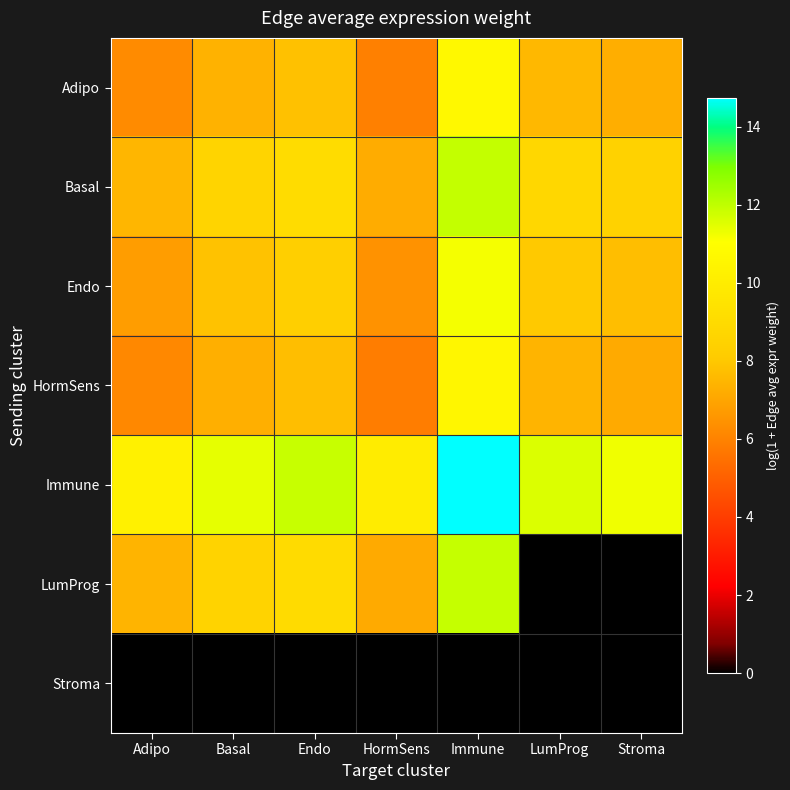

Reading left to right, transcribe all the data shown in this chart.

Adipo: Adipo=6.2	Basal=7.4	Endo=7.8	HormSens=5.9	Immune=10.7	LumProg=7.5	Stroma=7.2
Basal: Adipo=7.5	Basal=8.6	Endo=9.1	HormSens=7.2	Immune=11.9	LumProg=8.8	Stroma=8.5
Endo: Adipo=6.7	Basal=7.9	Endo=8.3	HormSens=6.4	Immune=11.2	LumProg=8.0	Stroma=7.7
HormSens: Adipo=6.1	Basal=7.3	Endo=7.7	HormSens=5.8	Immune=10.6	LumProg=7.4	Stroma=7.1
Immune: Adipo=10.3	Basal=11.4	Endo=11.9	HormSens=10.0	Immune=14.7	LumProg=11.6	Stroma=11.3
LumProg: Adipo=7.4	Basal=8.6	Endo=9.0	HormSens=7.1	Immune=11.9	LumProg=0.0	Stroma=0.0
Stroma: Adipo=0.0	Basal=0.0	Endo=0.0	HormSens=0.0	Immune=0.0	LumProg=0.0	Stroma=0.0